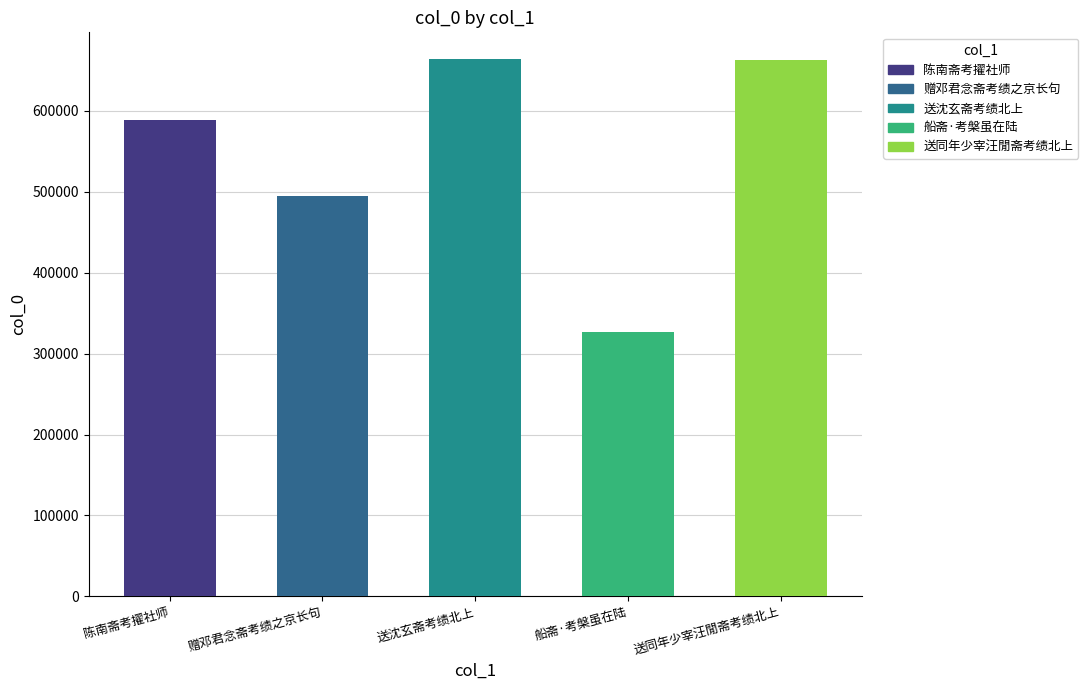

What is the maximum value shown in the chart?

664017